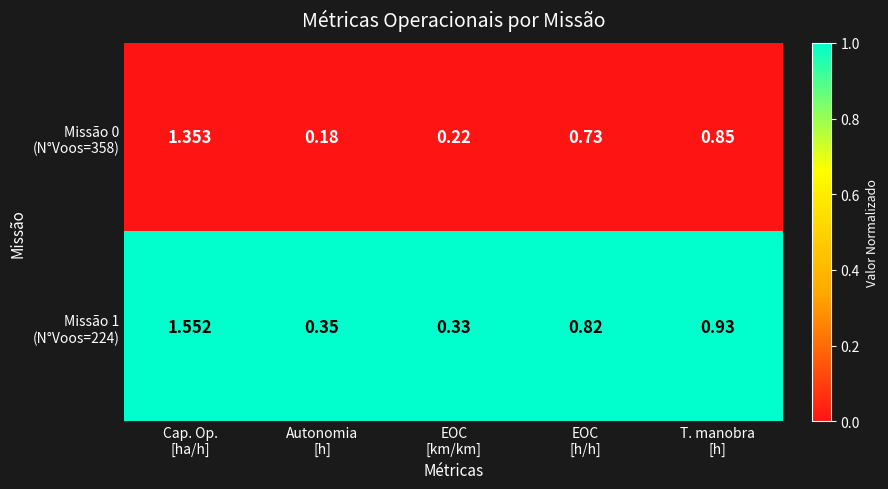

Which category has the lowest value across all series?

Autonomia
[h]